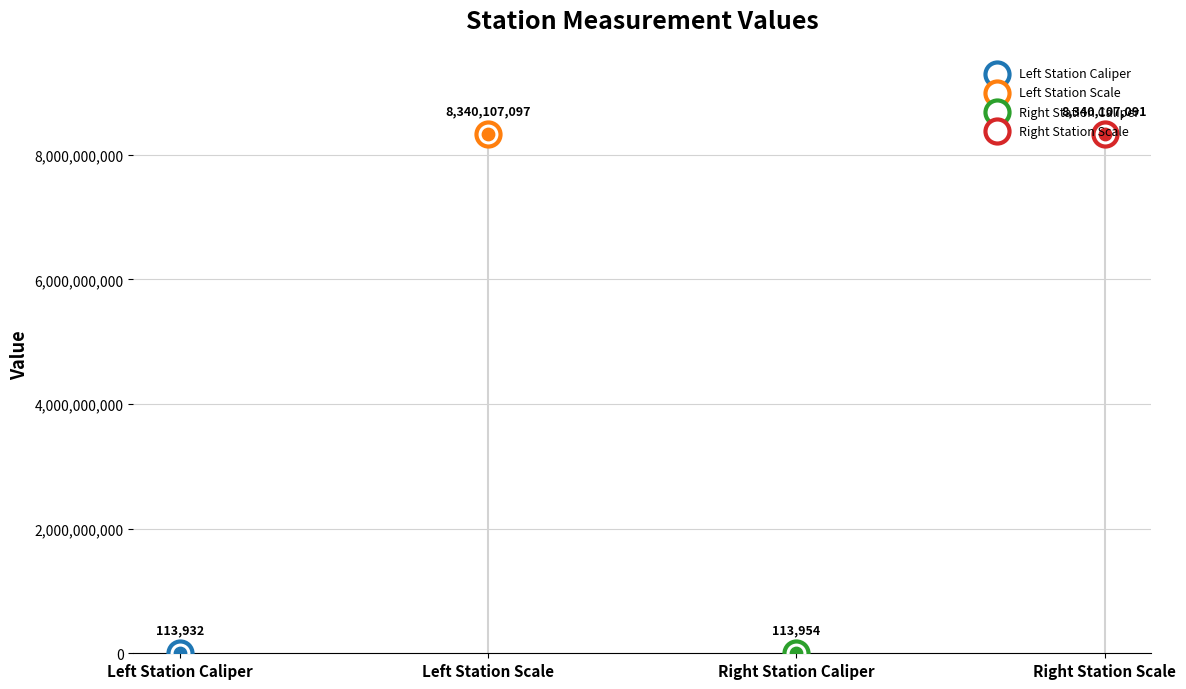

Which has a higher value, Right Station Scale or Left Station Scale?

Left Station Scale